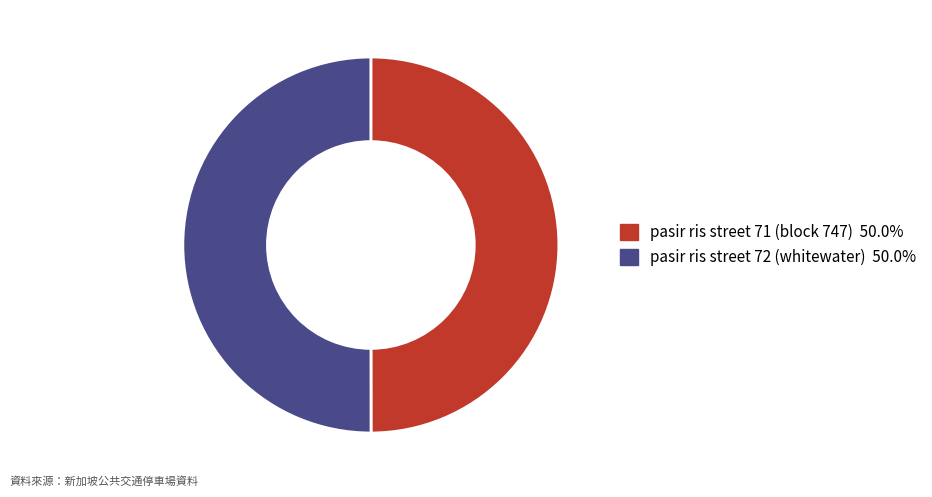

Combined, do pasir ris street 71 (block 747) and pasir ris street 72 (whitewater) account for over 50%?

Yes